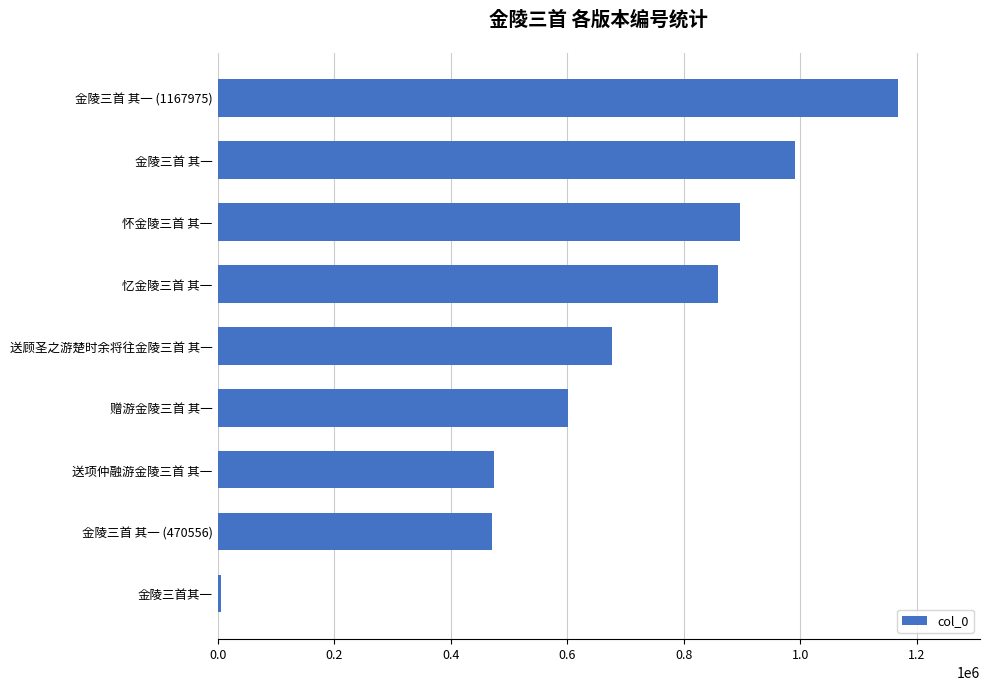

How many categories are shown in the chart?

9